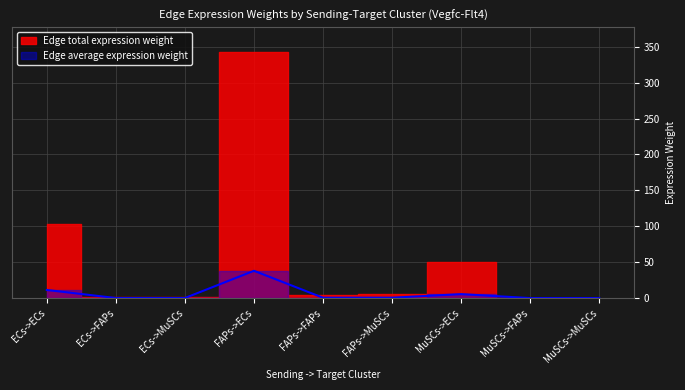

Read the value at ECs->MuSCs.

0.2